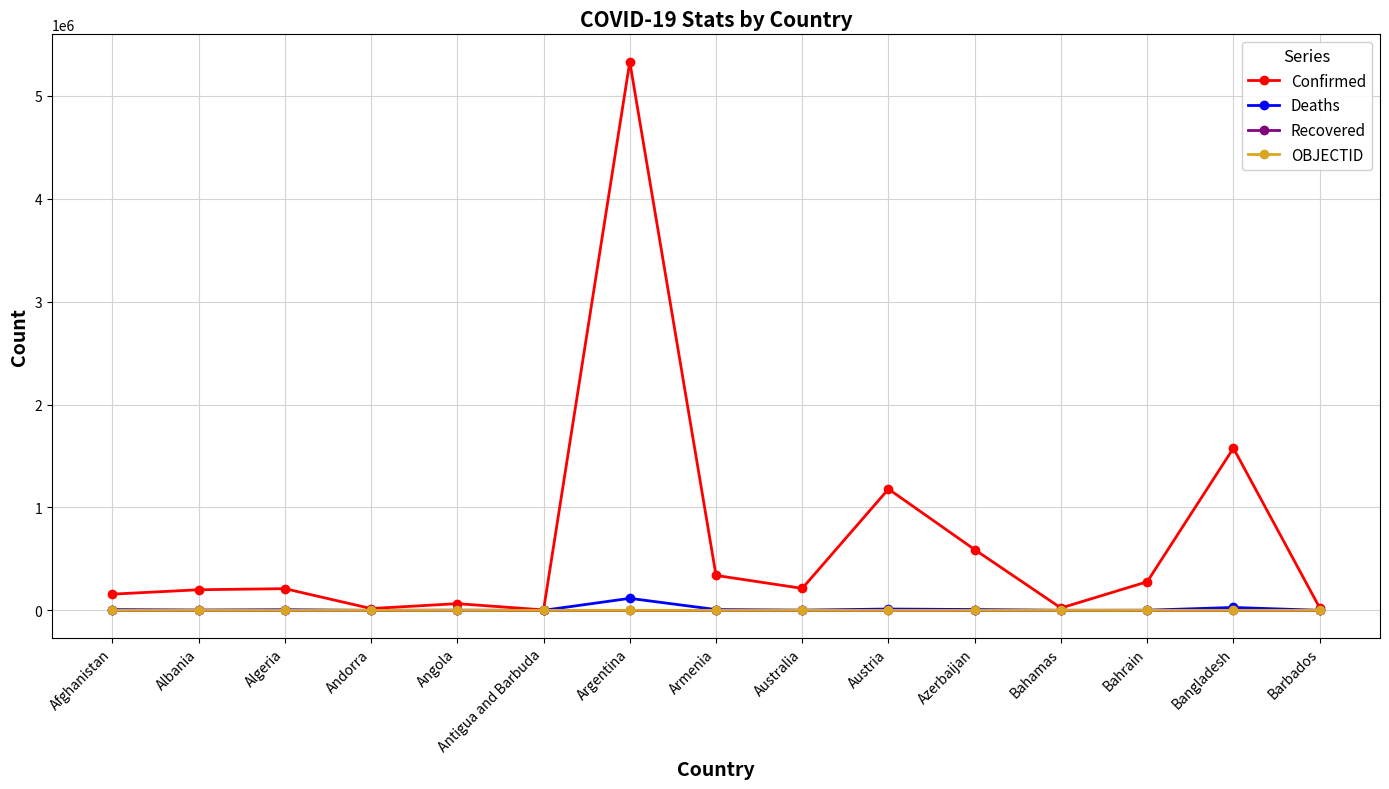

Which category has the highest value across all series?

Argentina